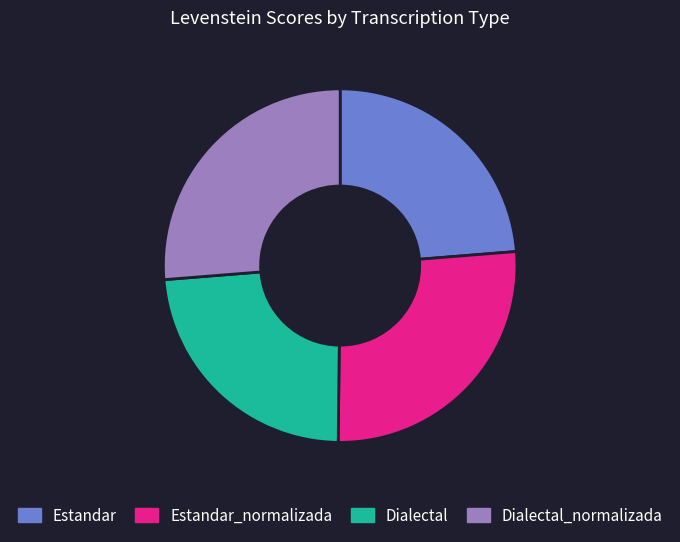

Is it true that Estandar is 24% of the pie?

True